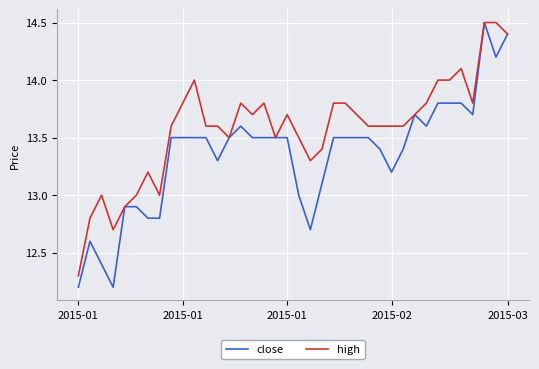

Does the chart display data point markers on the line(s)?

No